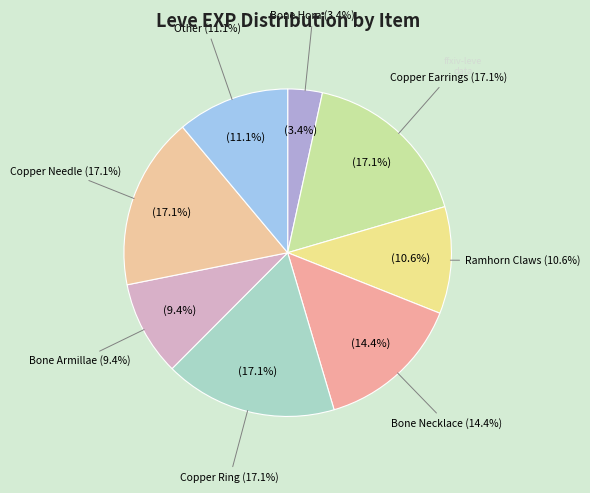

To the nearest percent, what percentage of the pie is Bone Necklace?

14%